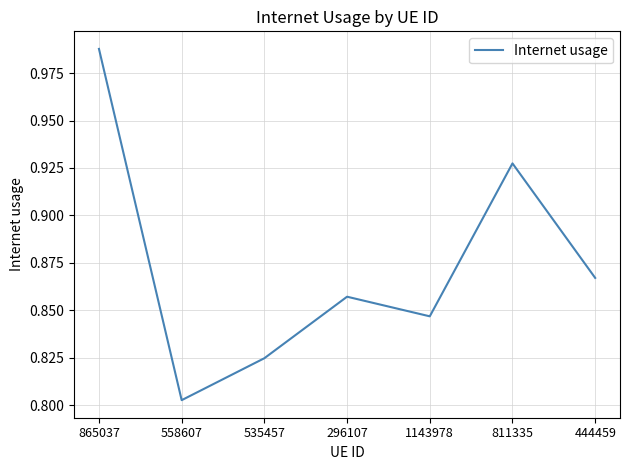

At which category does the chart reach its peak across all series?

865037